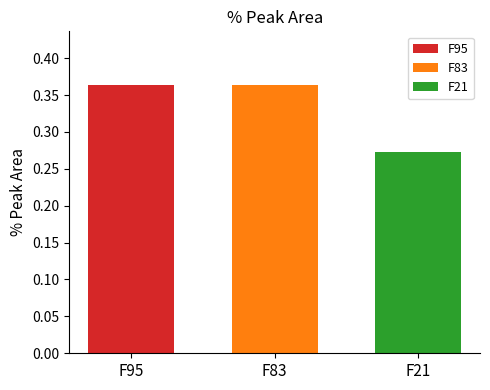

Is it true that F83 equals 0.5 at F83?

False